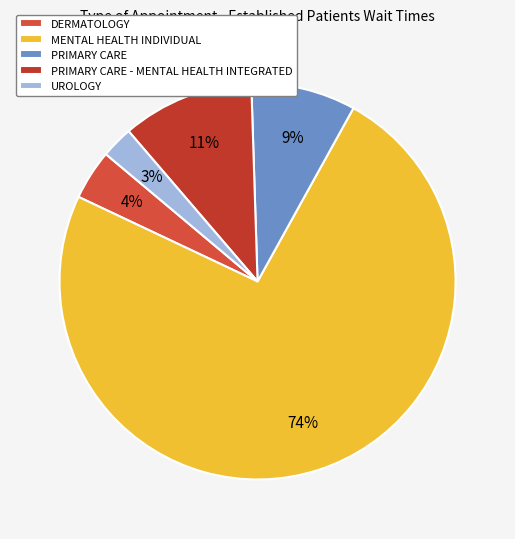

Count the number of slices in the pie.

5